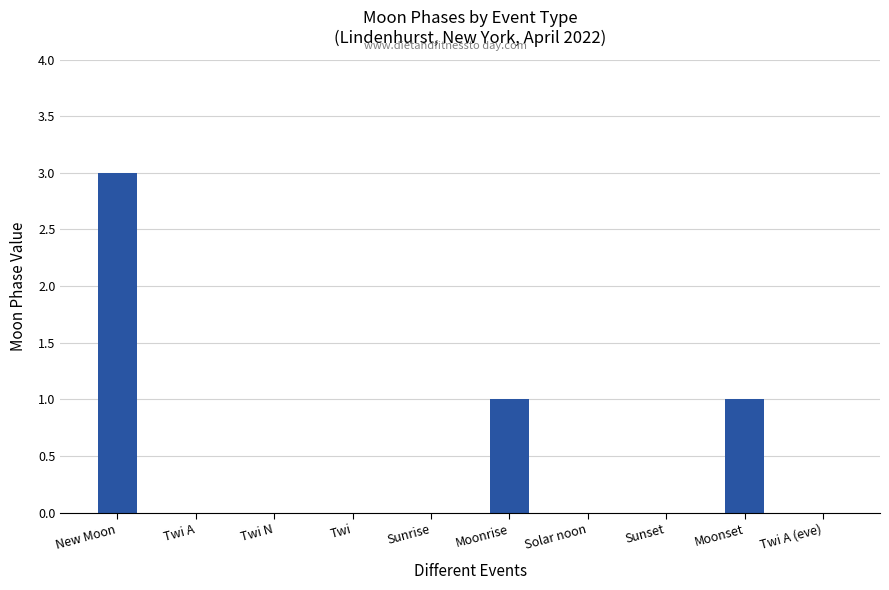

At which category does the chart reach its peak across all series?

New Moon